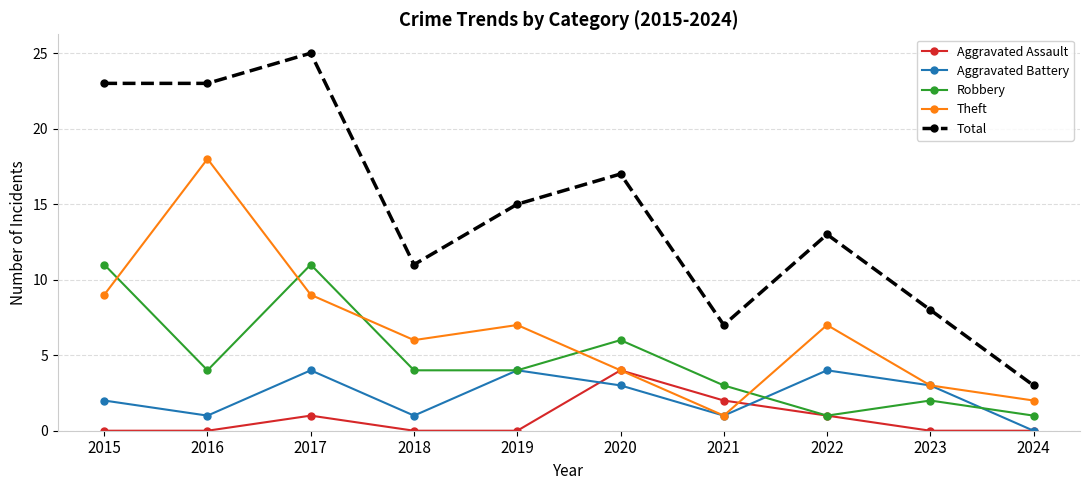

At which label does Theft first exceed 7?

2015